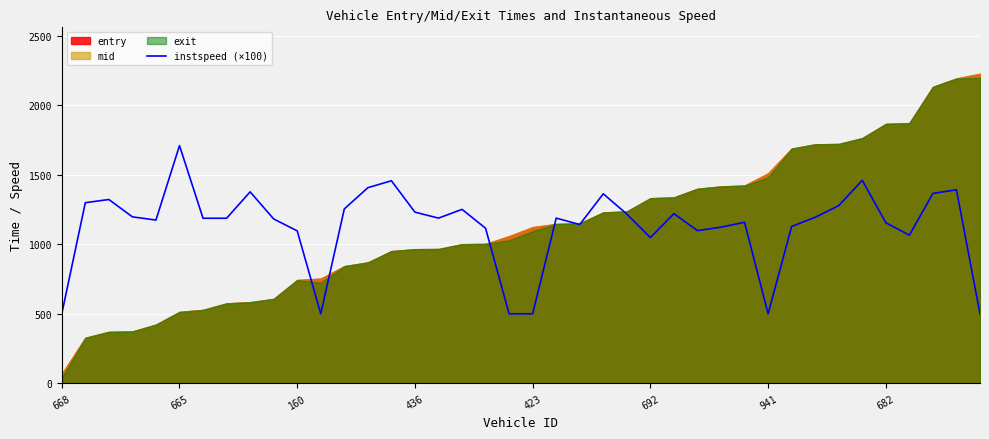

What is the lowest value of the instspeed (×100) series?

500